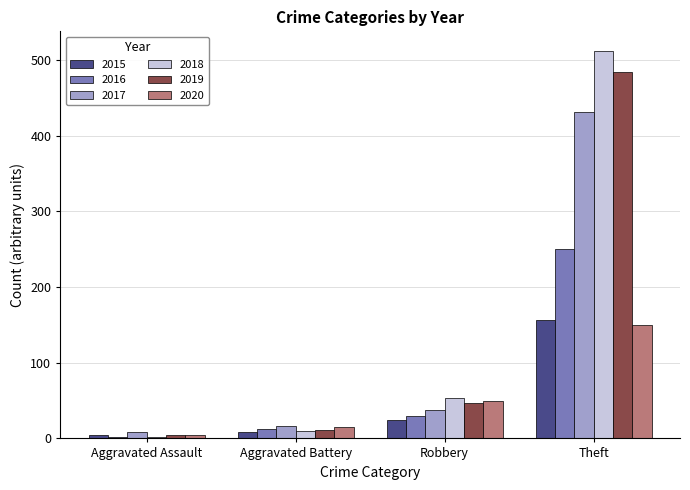

How many bars are there in each group?

6